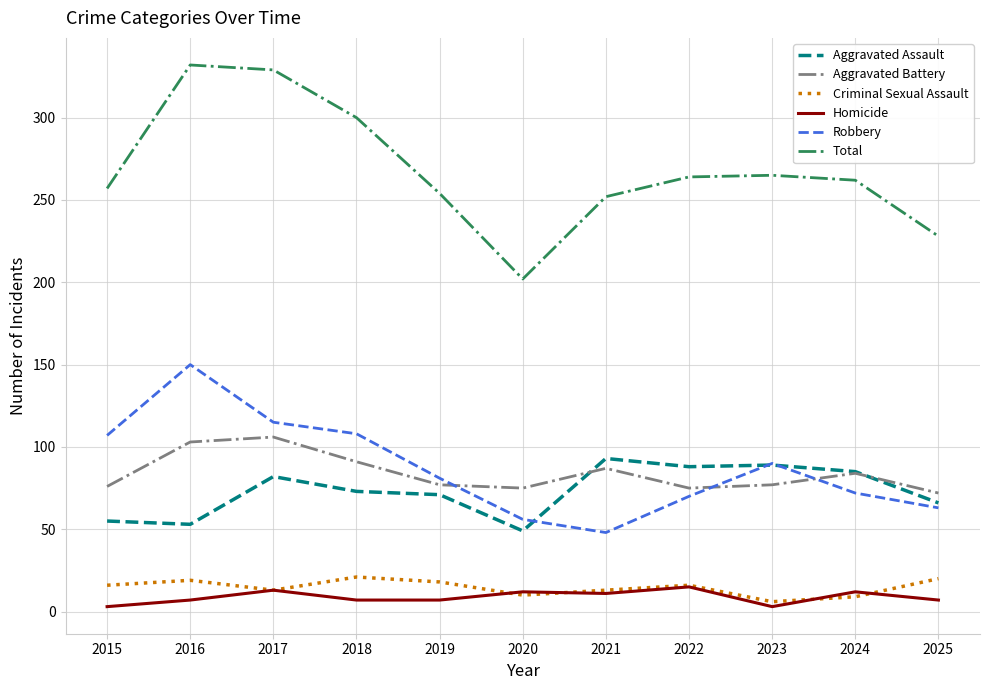

Which series changed the most between 2020 and 2022?

Total